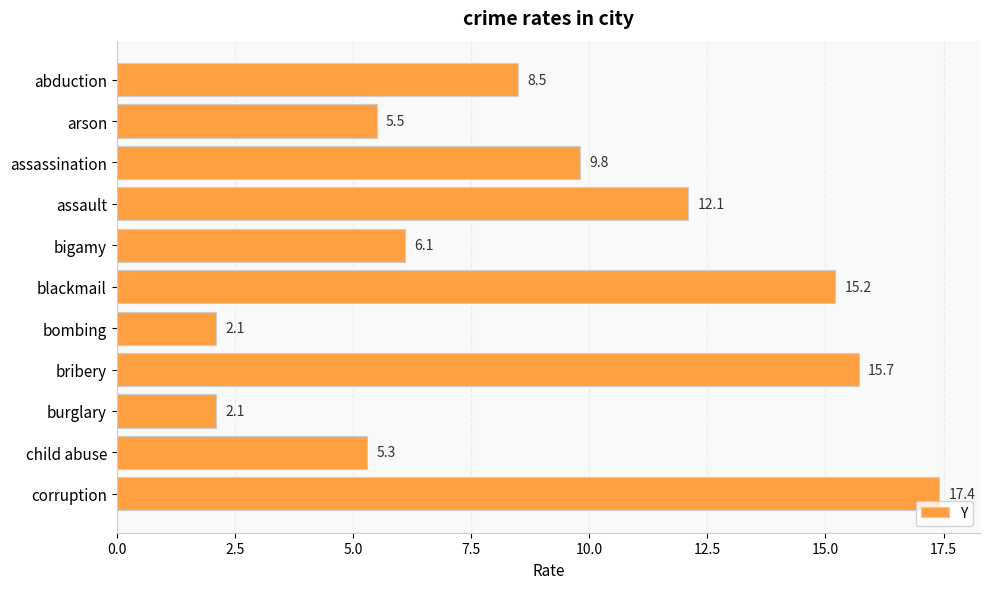

What is the smallest value displayed?

2.1